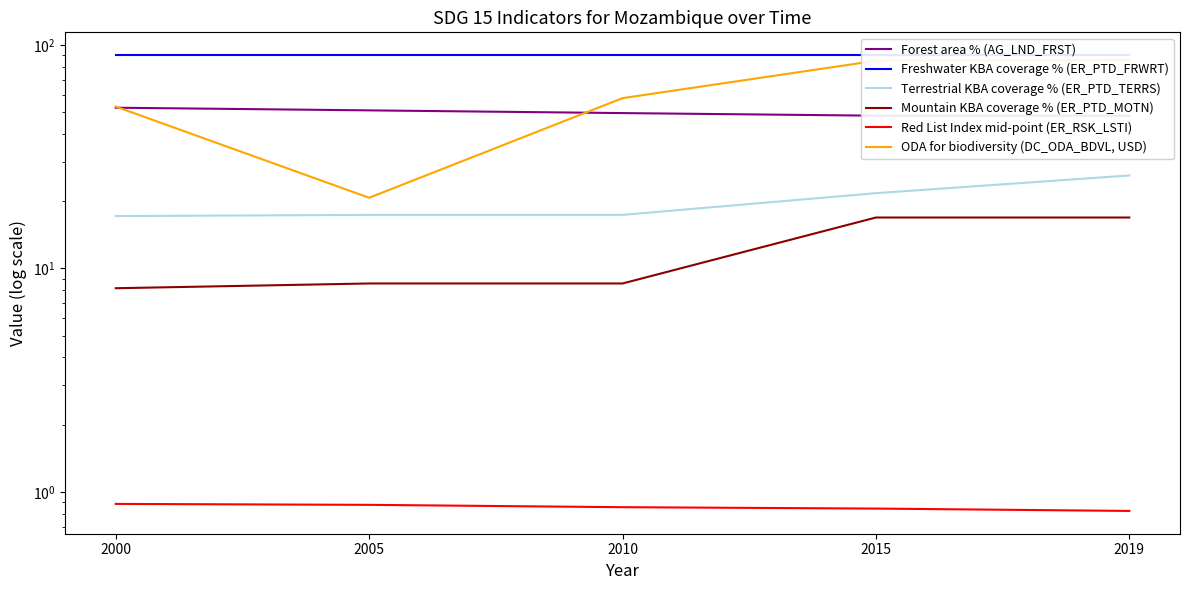

Does the chart display data point markers on the line(s)?

No